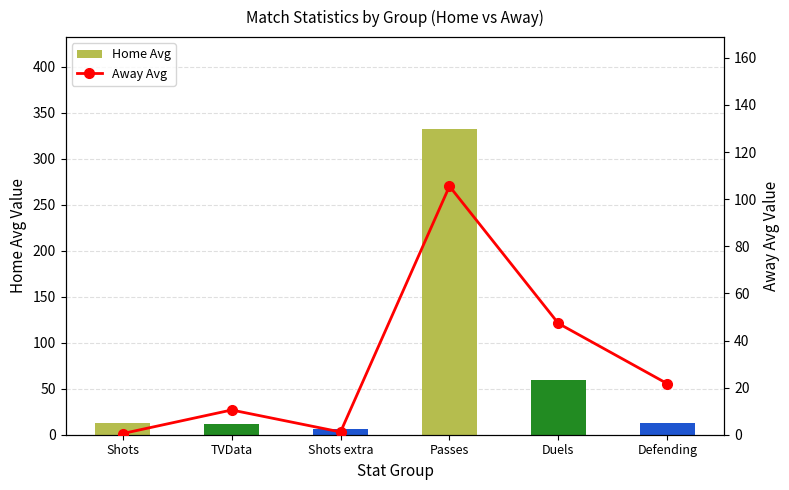

How many data points in Home Avg are less than 12?

2